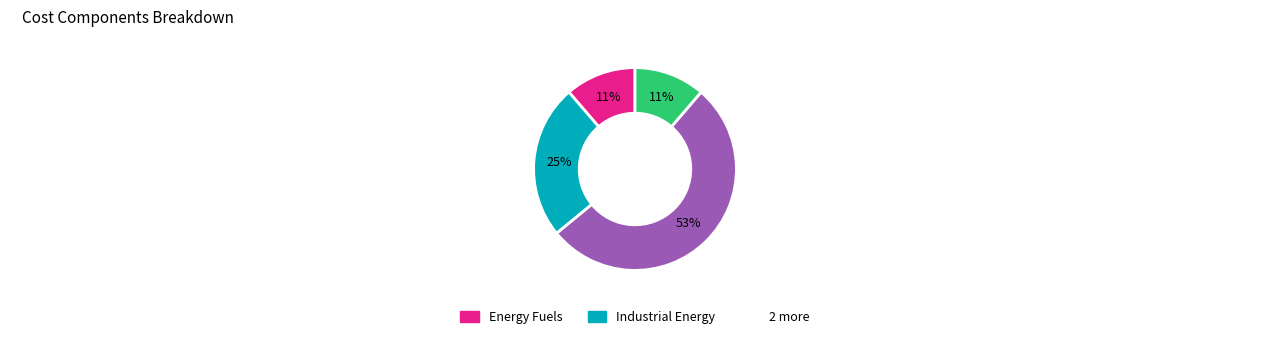

To the nearest percent, what is the average slice percentage?

25%